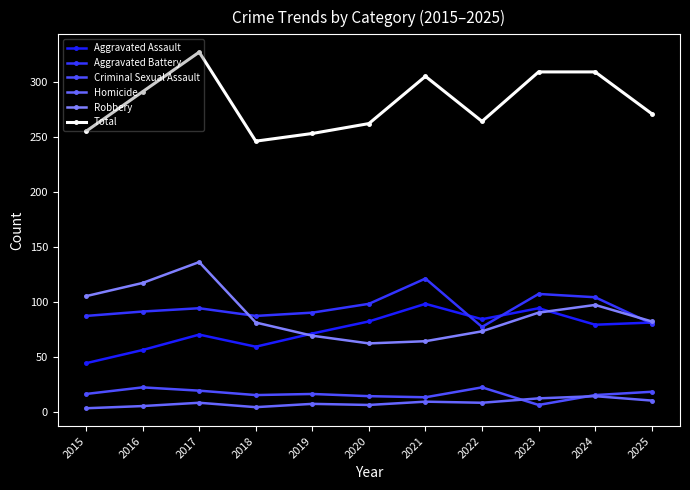

What is the difference between the maximum and minimum values in the Aggravated Assault series?

54